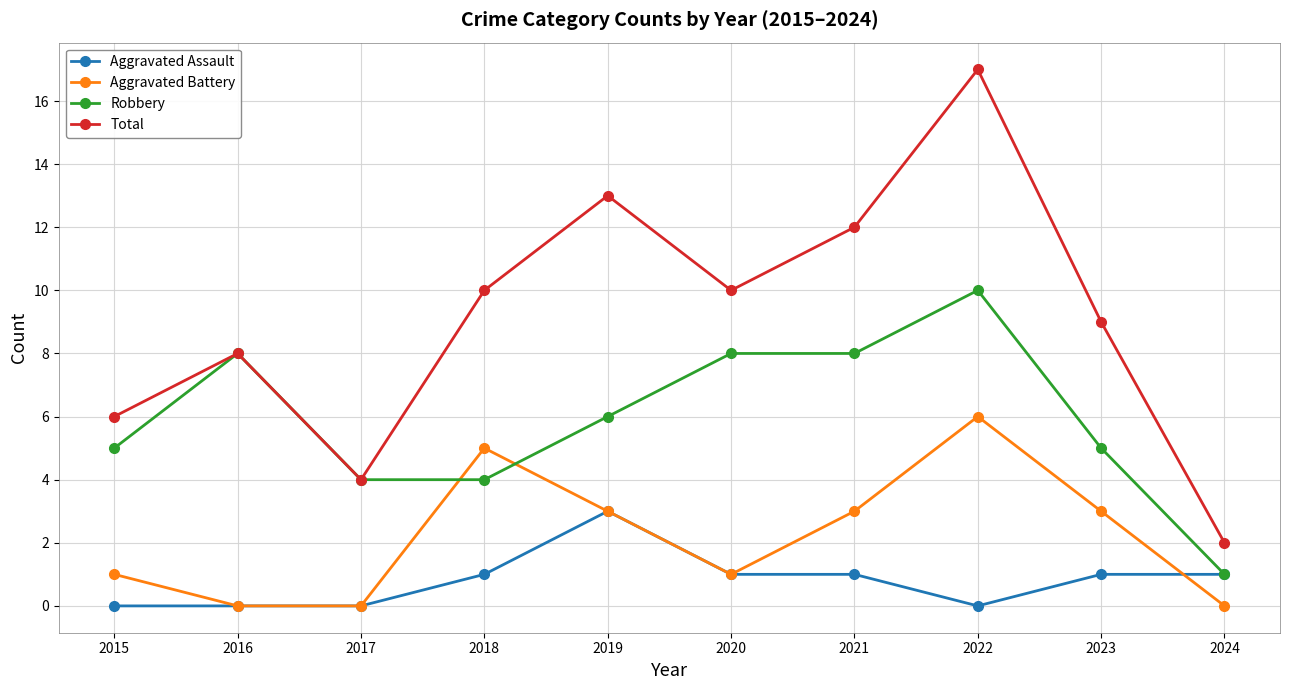

True or false: Aggravated Assault and Total cross at least once.

False